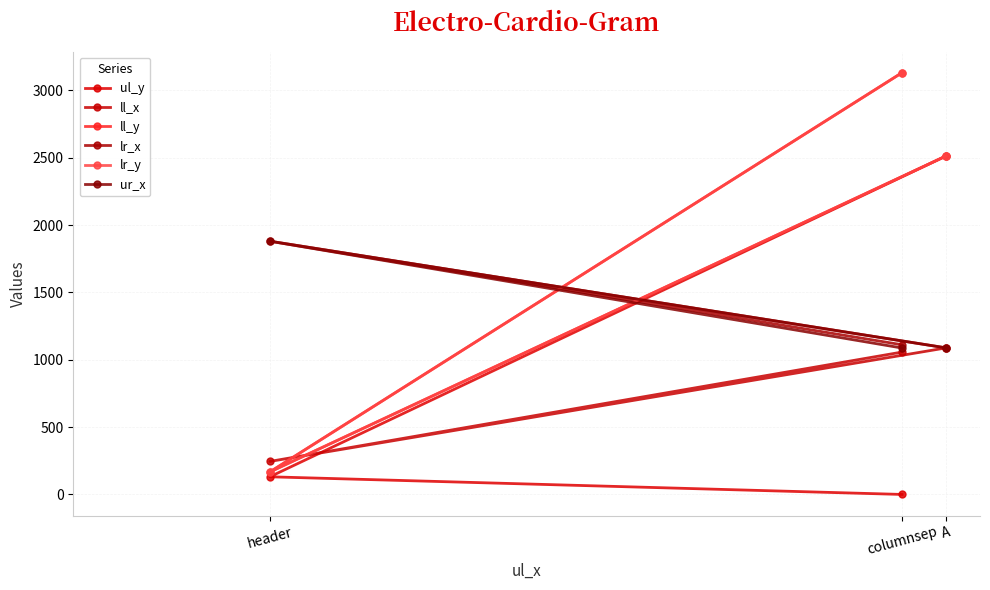

Which category has the highest value across all series?

columnsep